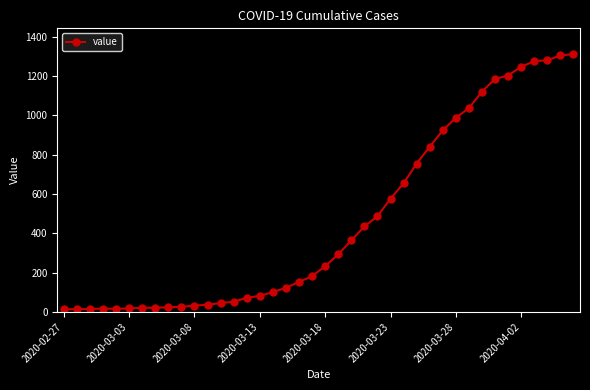

What is the difference between the maximum and second lowest values?

1298